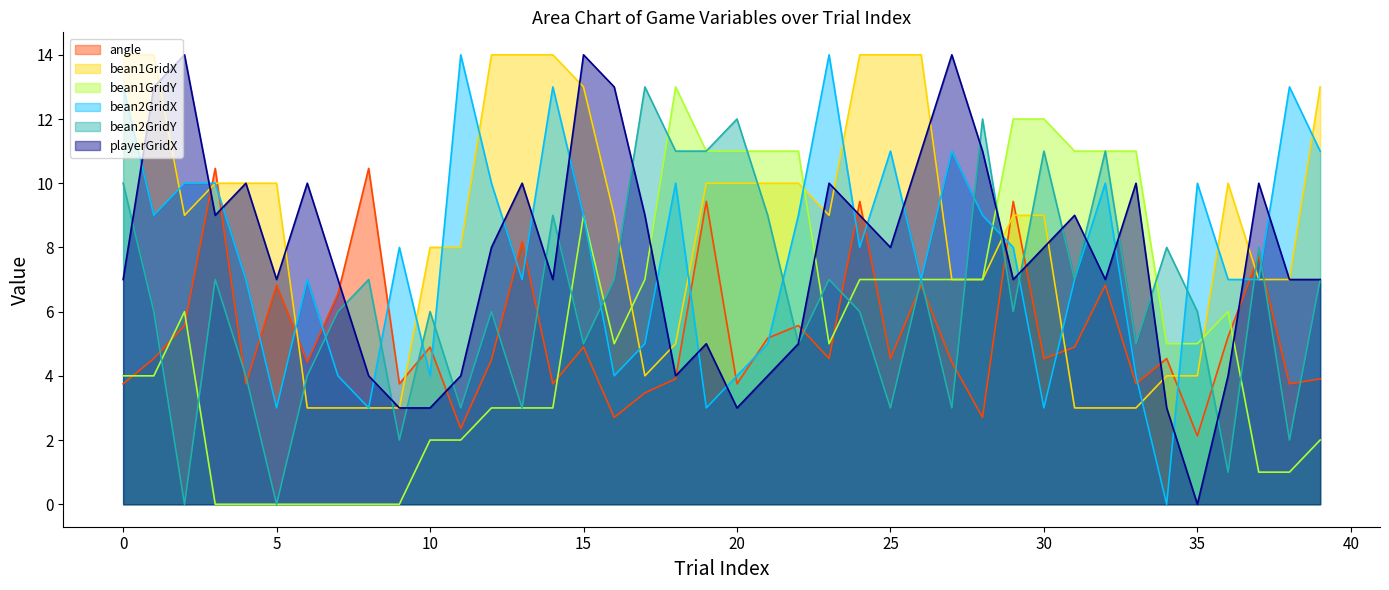

Where is the first local maximum for bean2GridX?

6